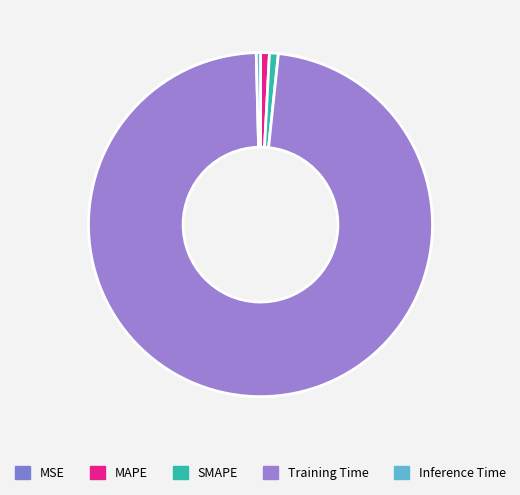

To the nearest percent, what percentage of the pie is SMAPE?

1%